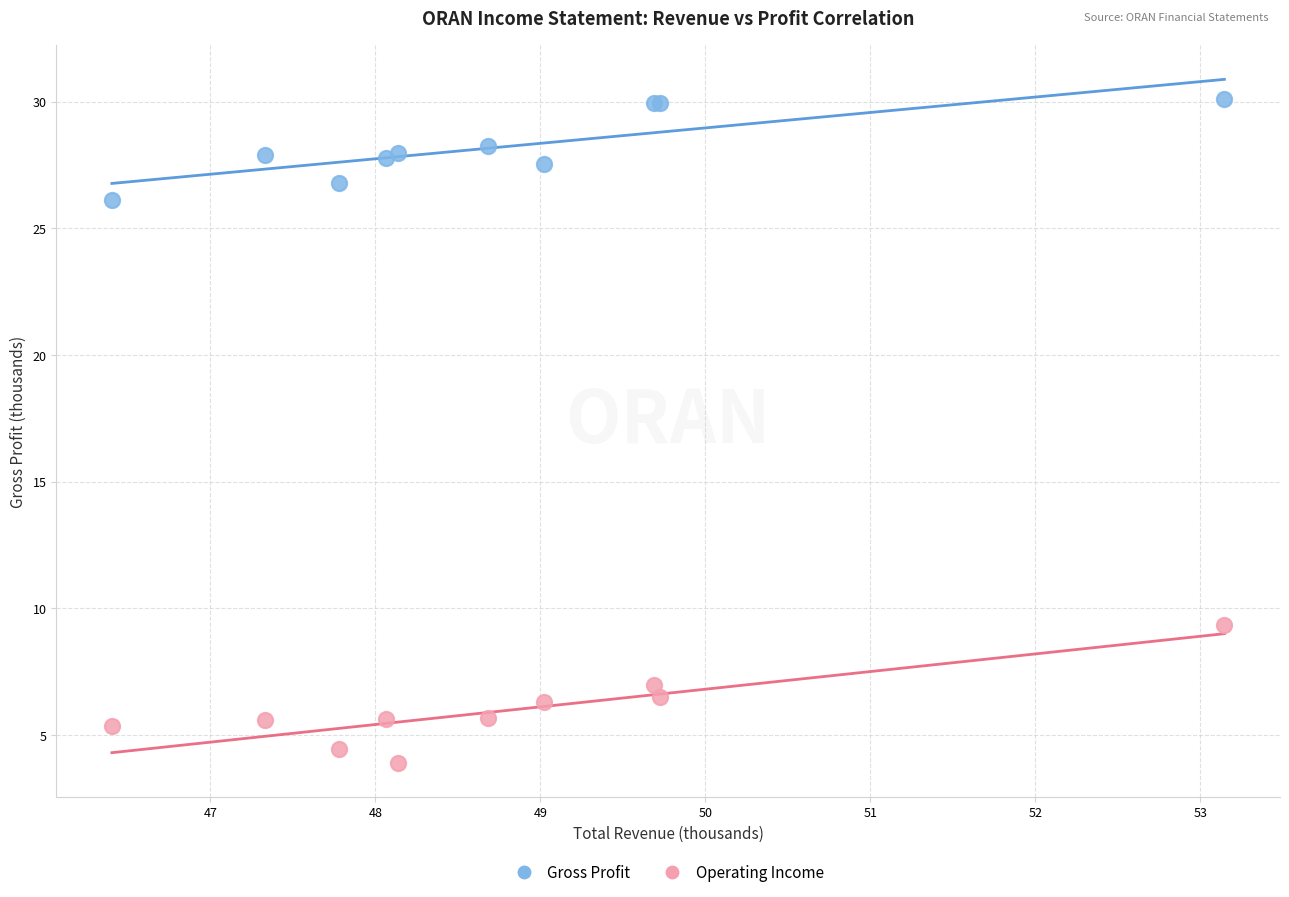

What are all the series names shown in the legend?

Gross Profit, Operating Income